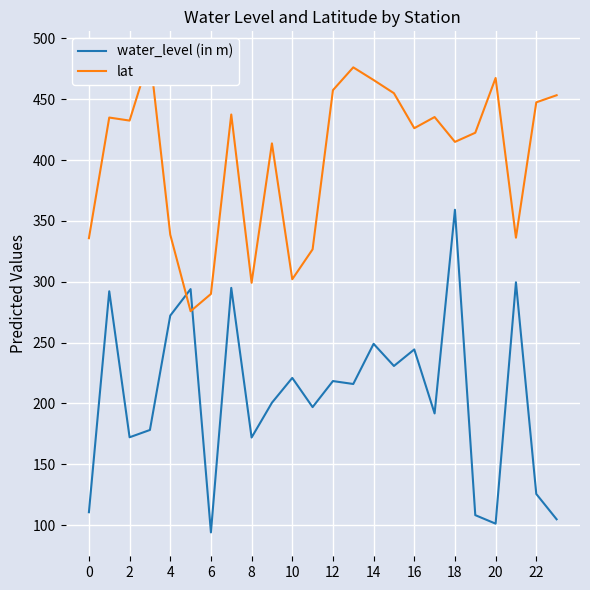

The water_level (in m) series shows 311.1 at 10. True or false?

False